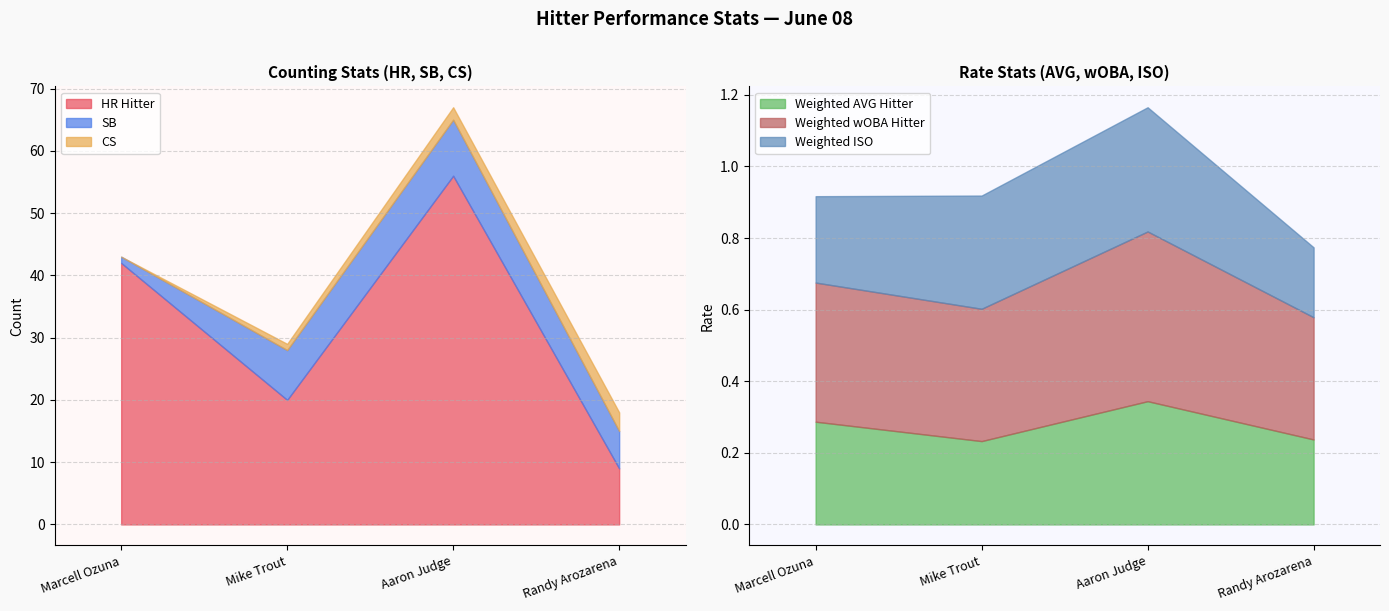

Is it true that CS equals 0.0 at Marcell Ozuna?

True